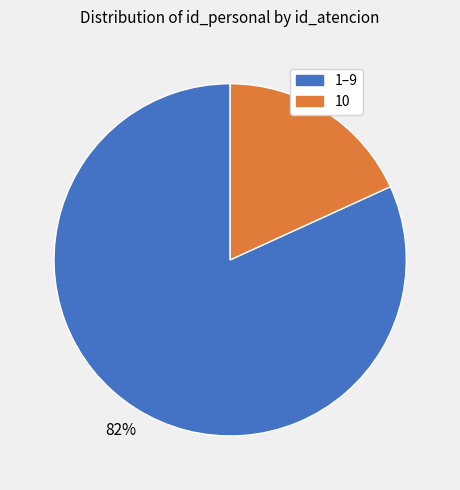

Combined, do 1–9 and 10 account for over 50%?

Yes